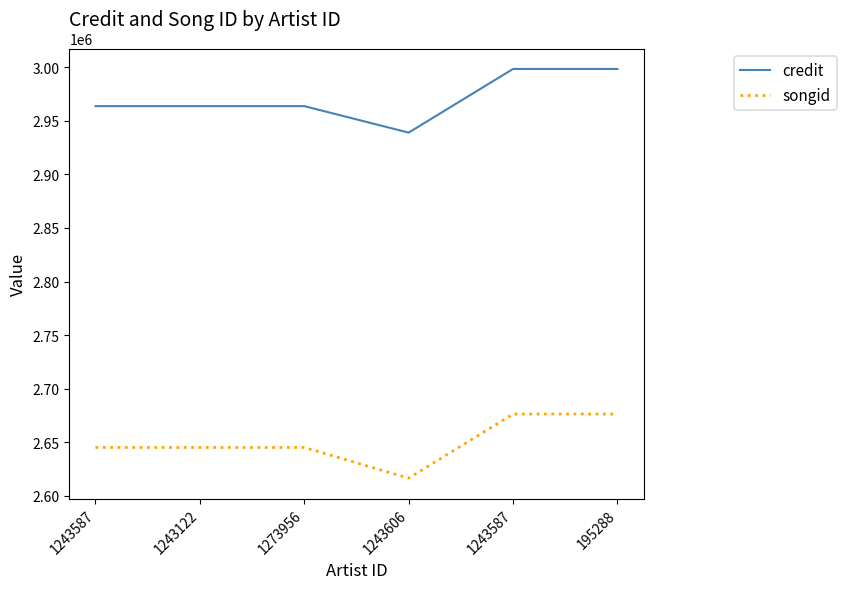

The songid series shows 2645173 at 1243122. True or false?

True